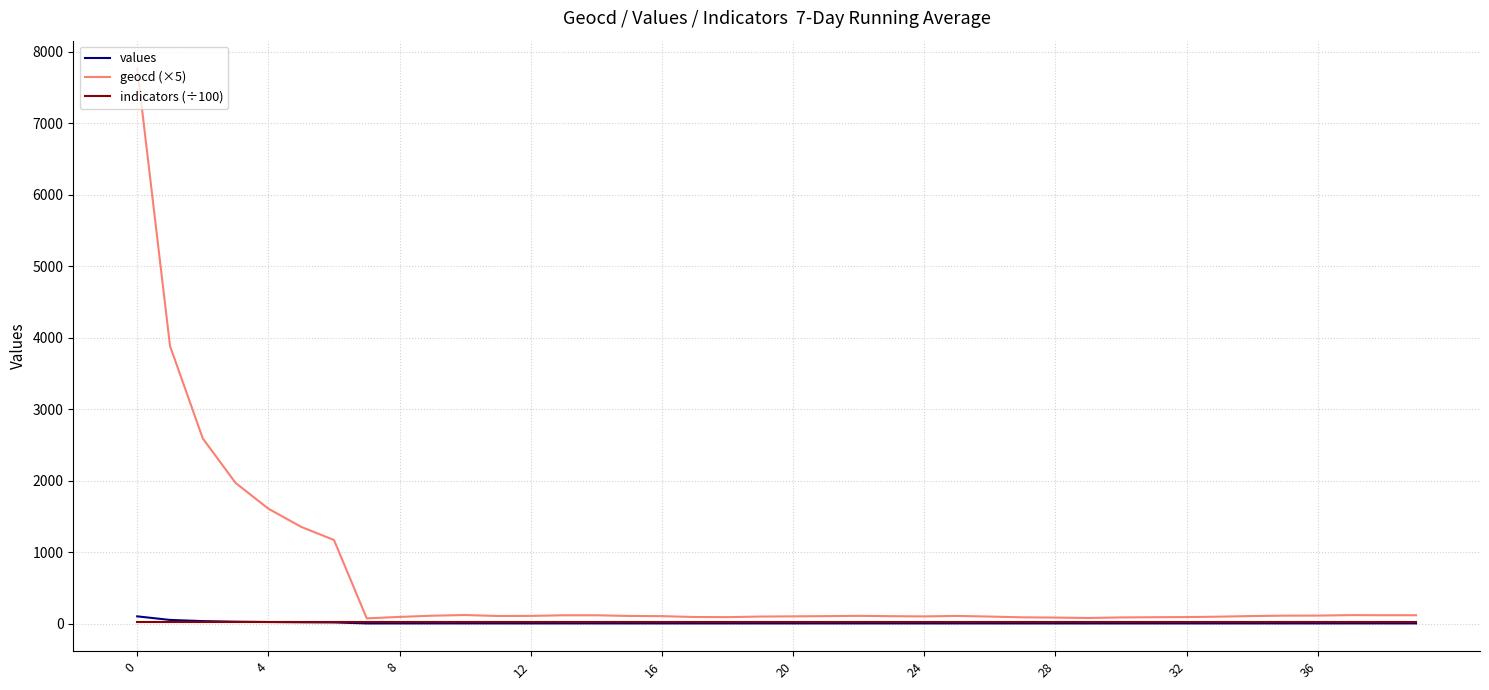

What is the difference between the maximum and second lowest values in the geocd (×5) series?

7692.9